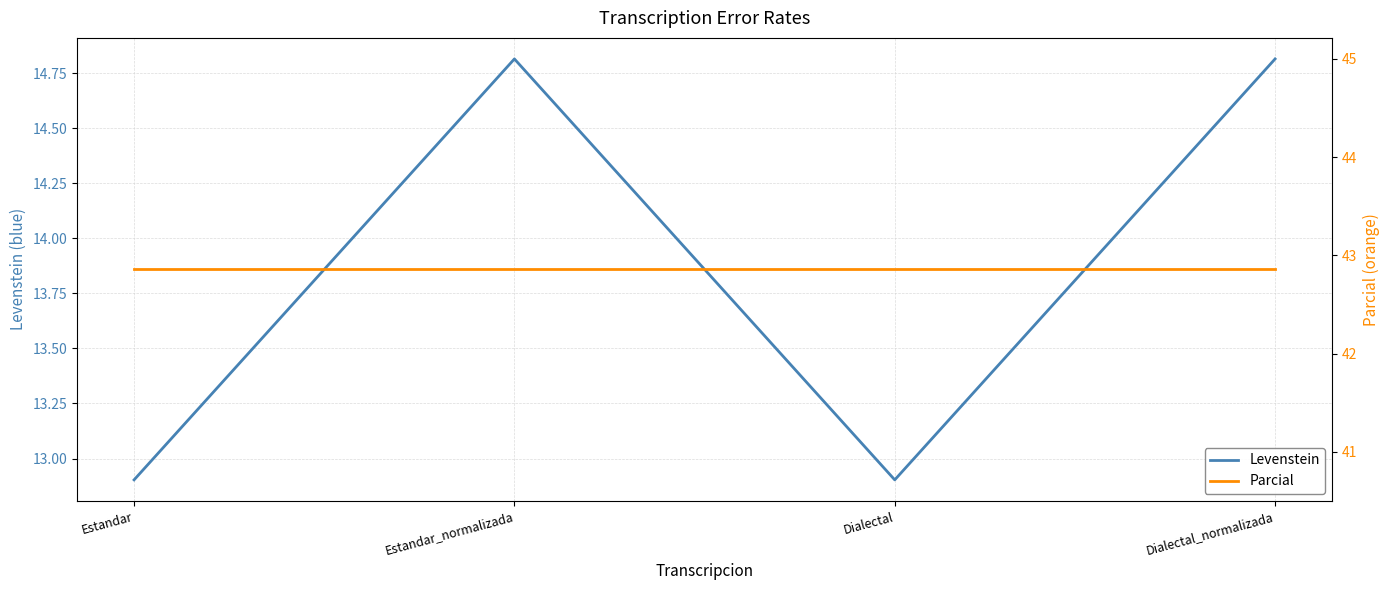

At which label is Parcial closest to 42?

Estandar